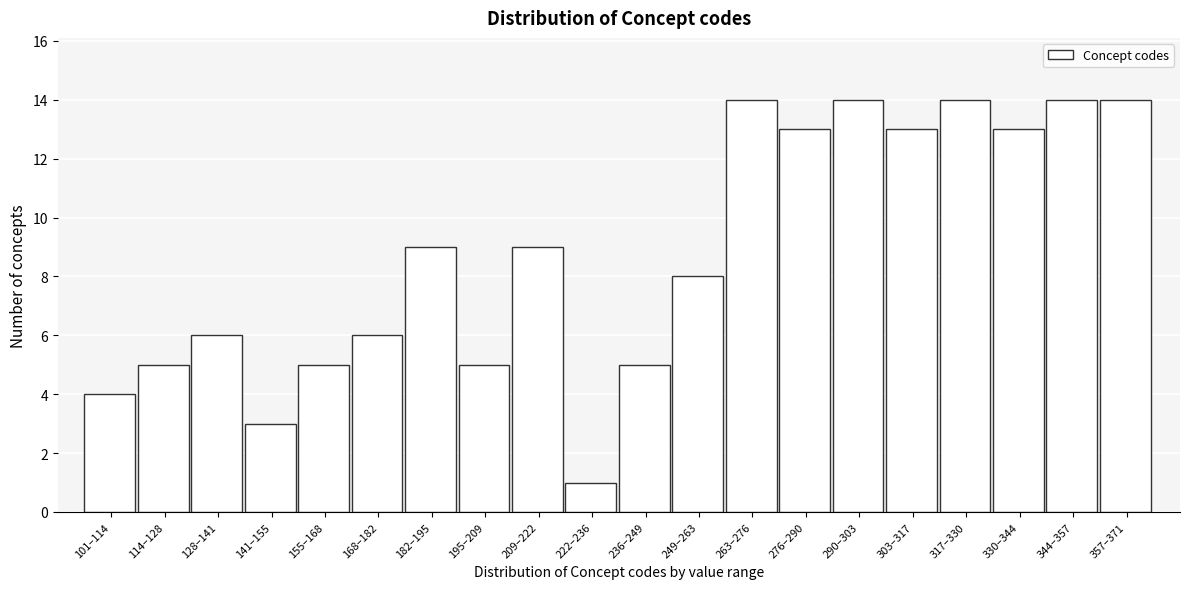

Reading left to right, what are all the values shown in this chart?

101–114=4	114–128=5	128–141=6	141–155=3	155–168=5	168–182=6	182–195=9	195–209=5	209–222=9	222–236=1	236–249=5	249–263=8	263–276=14	276–290=13	290–303=14	303–317=13	317–330=14	330–344=13	344–357=14	357–371=14